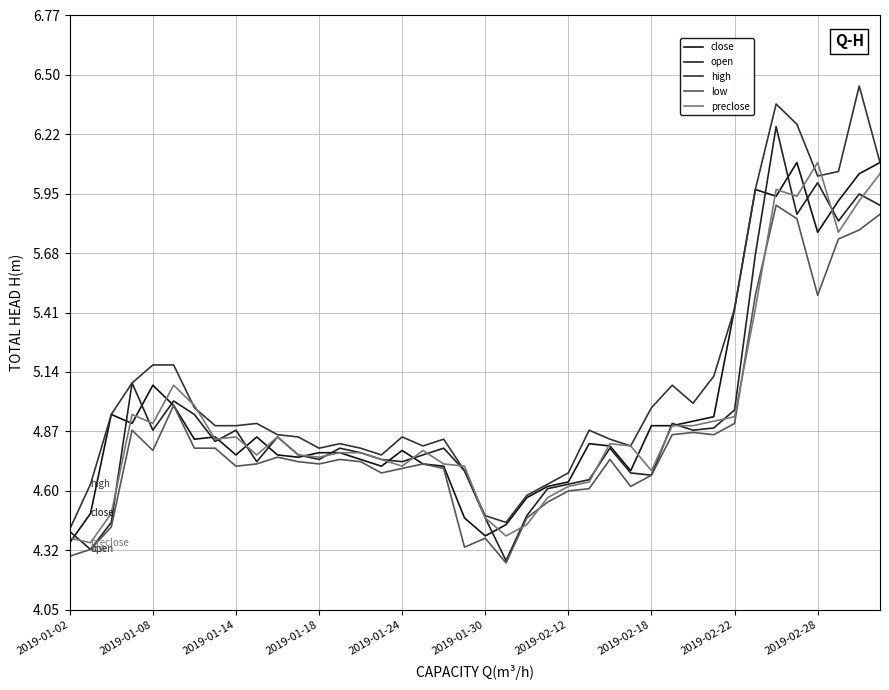

True or false: open has more than 0 interior local peaks.

True